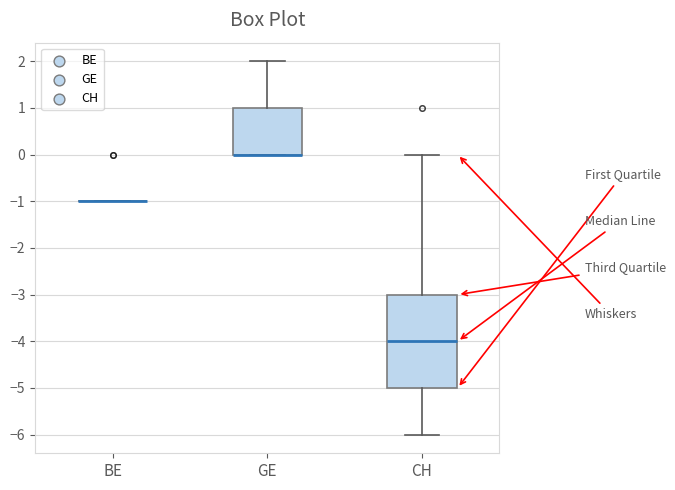

Where does the upper whisker of the box for GE end on the y-axis? The values are not printed on the chart, so give them approximately, as read against the axis.

2